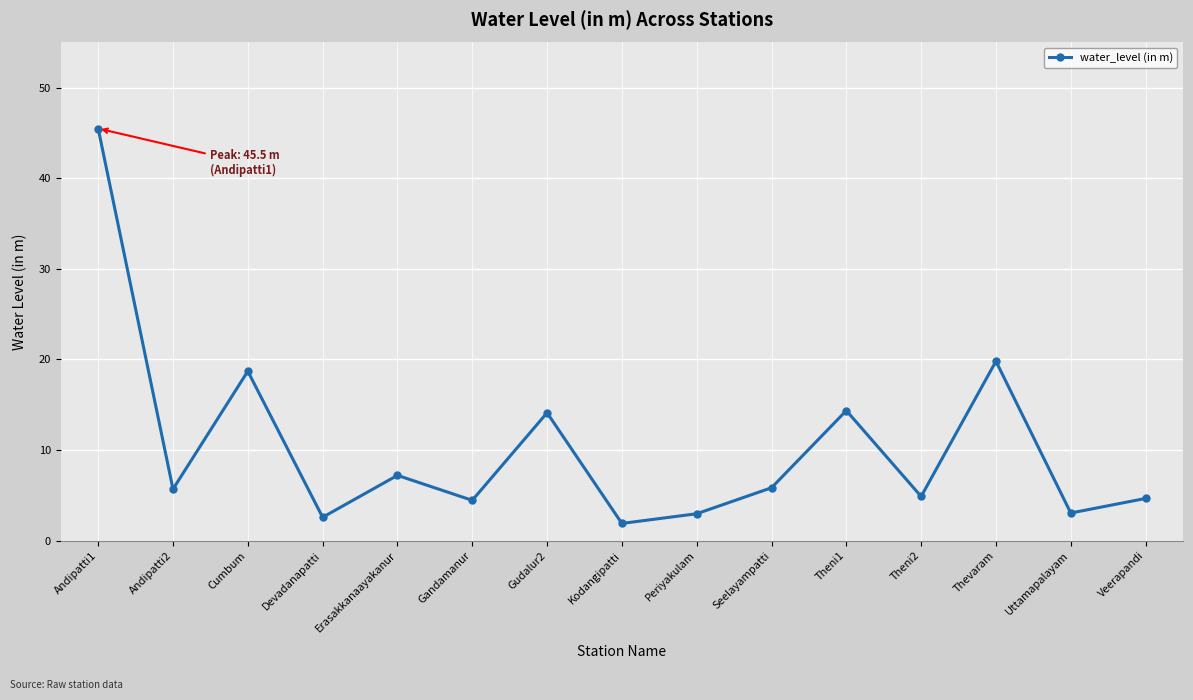

Between Kodangipatti and Cumbum, which is larger?

Cumbum